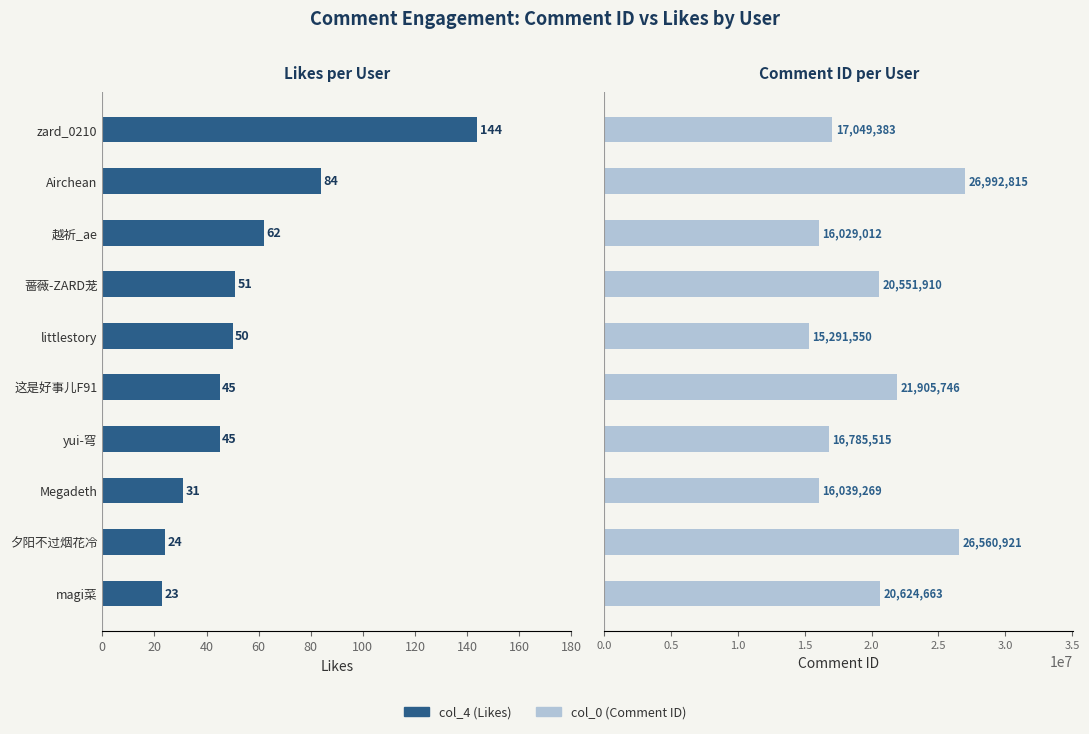

Which series has the largest total across all categories?

col_0 (Comment ID)